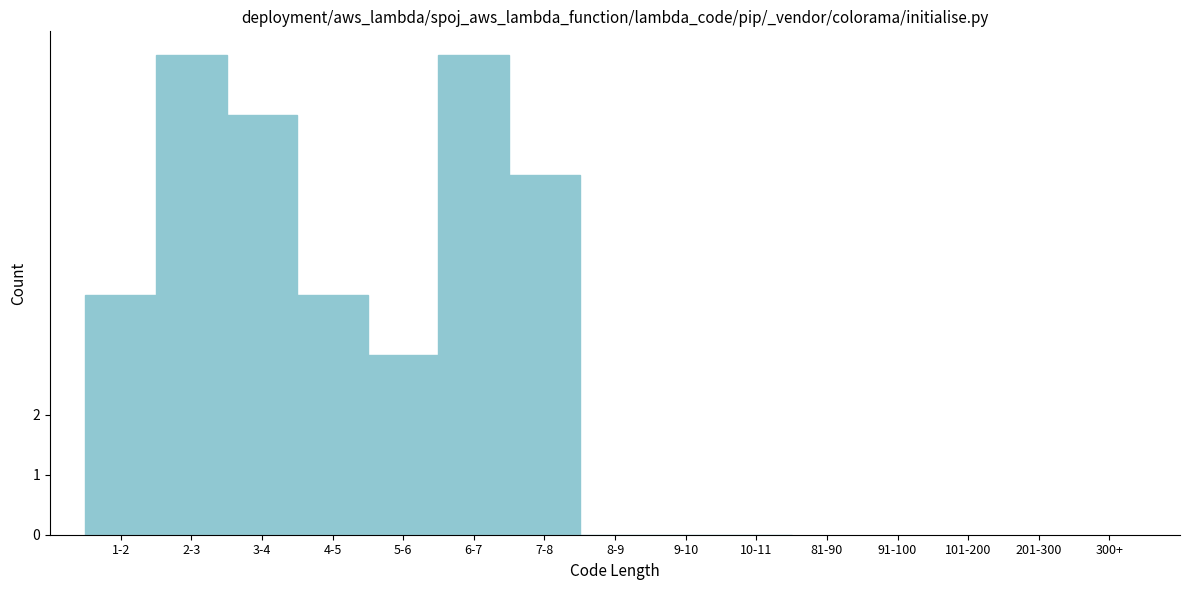

Reading right to left, list all the values displayed in this chart.

10-11=0	9-10=0	8-9=0	7-8=6	6-7=8	5-6=3	4-5=4	3-4=7	2-3=8	1-2=4